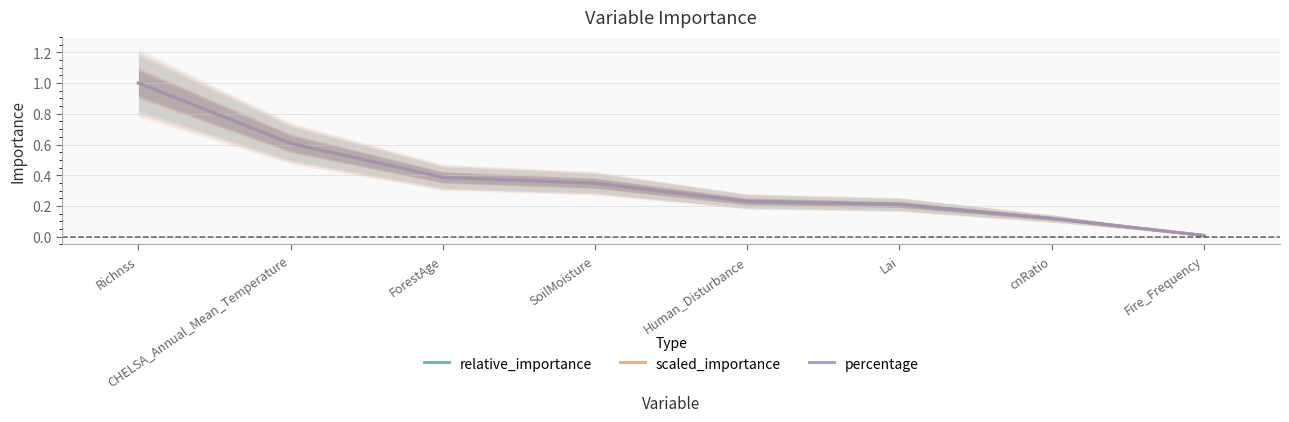

Between which two adjacent categories do percentage and relative_importance first intersect?

CHELSA_Annual_Mean_Temperature and ForestAge